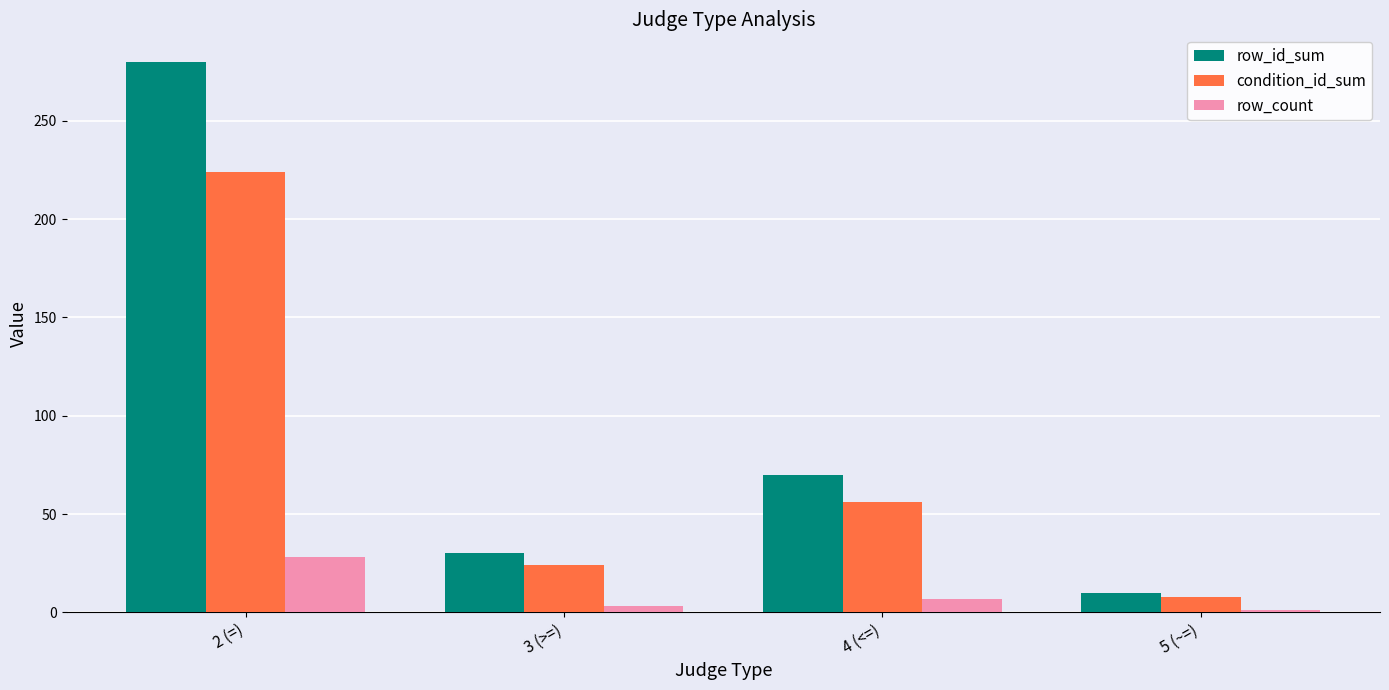

Which series has the largest range (max minus min)?

row_id_sum